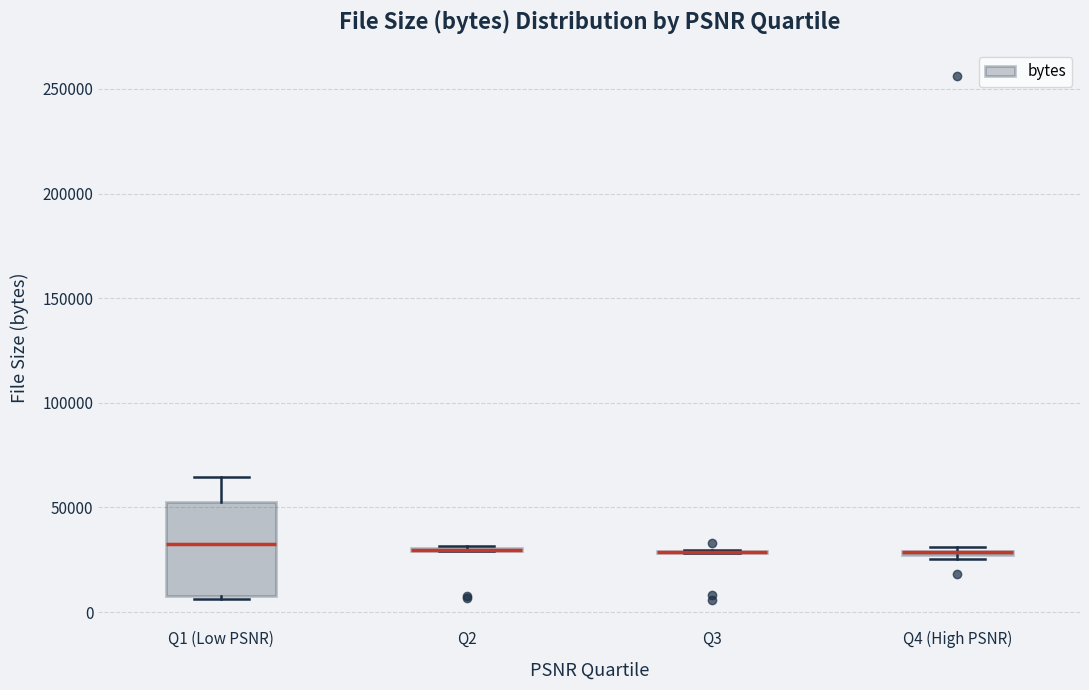

Comparing the boxes themselves (not the whiskers), which one is the tallest?

Q1 (Low PSNR)